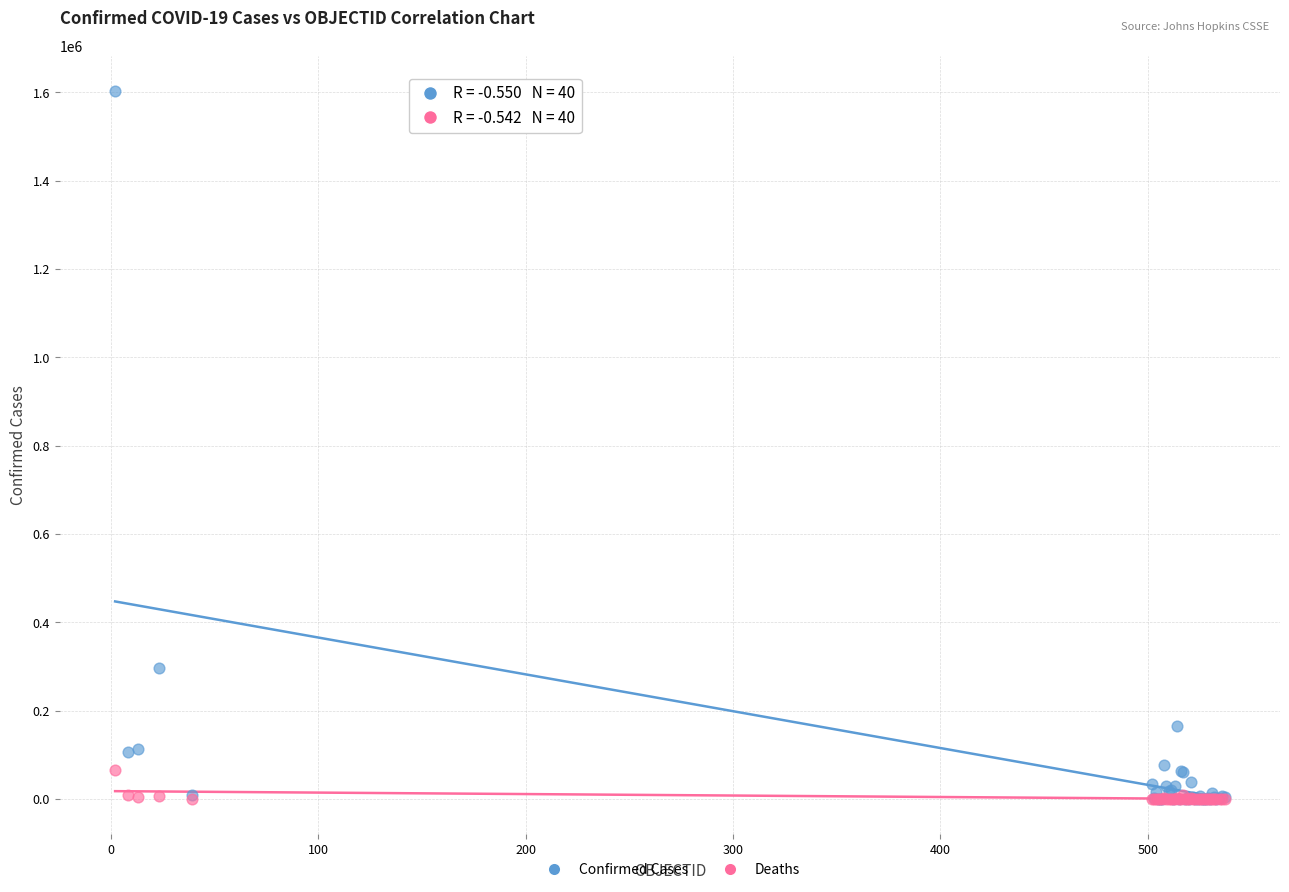

In the Confirmed Cases series, what Y value is closest to 801542?

295532